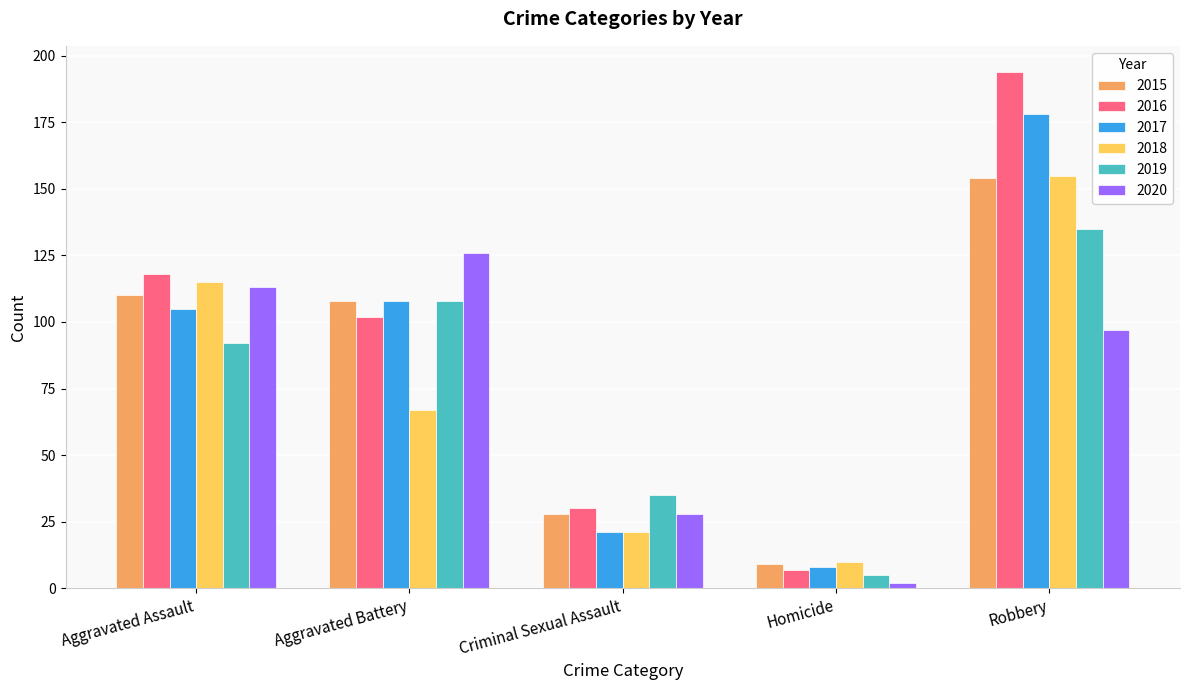

The value of 2018 at Robbery is 155. True or false?

True